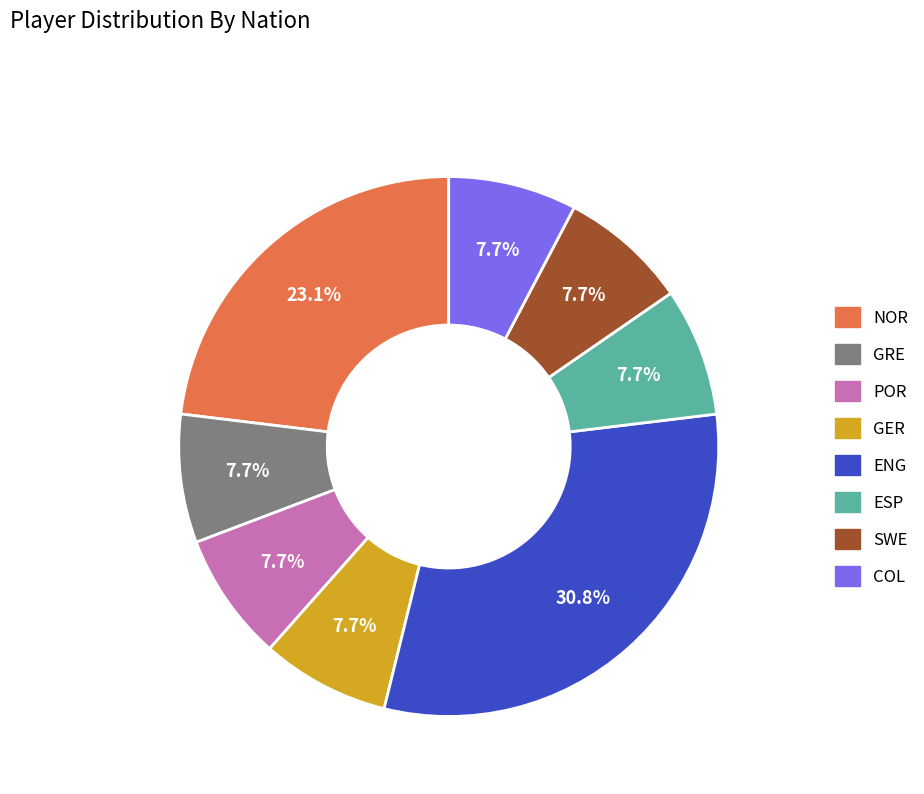

What percentage is the GRE slice, to the nearest percent?

8%